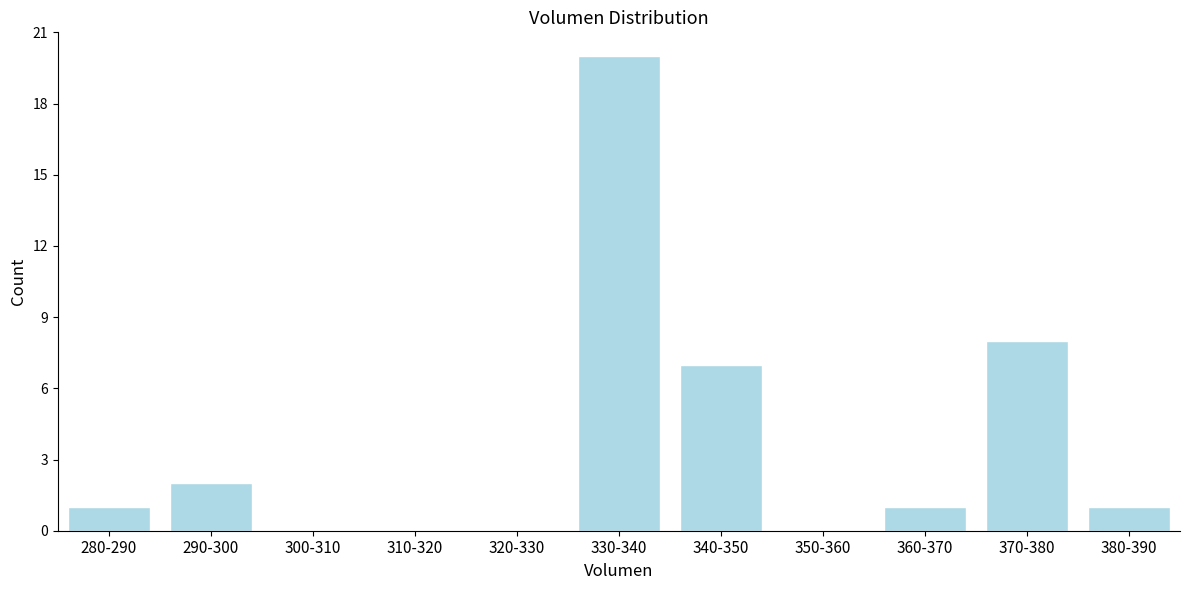

Reading left to right, what are all the values shown in this chart?

280-290=1	290-300=2	300-310=0	310-320=0	320-330=0	330-340=20	340-350=7	350-360=0	360-370=1	370-380=8	380-390=1